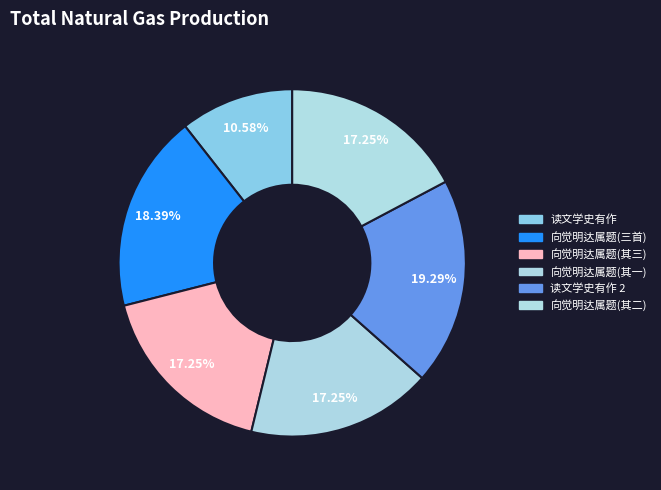

How many slices are in this pie chart?

6